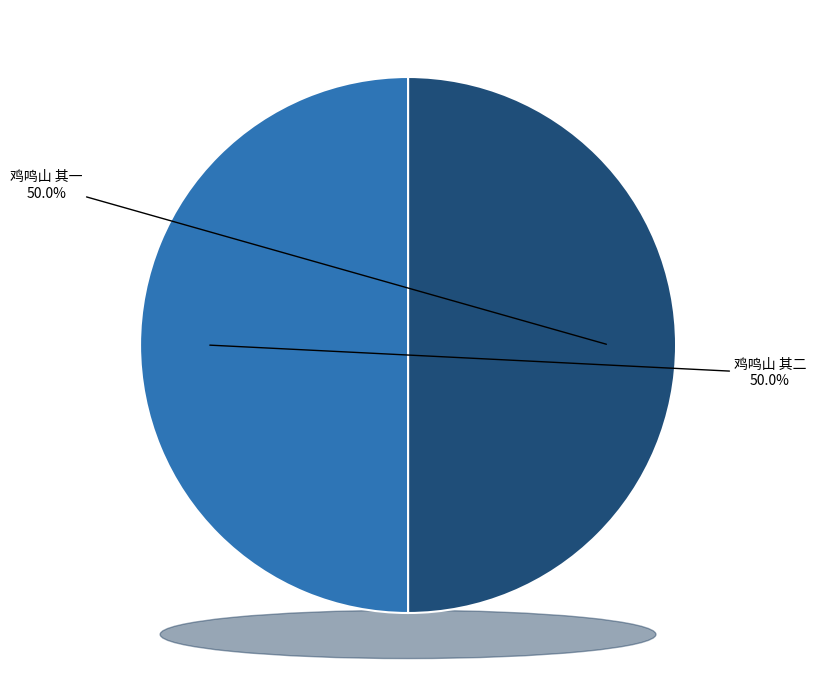

Which slice is the smallest?

鸡鸣山 其一